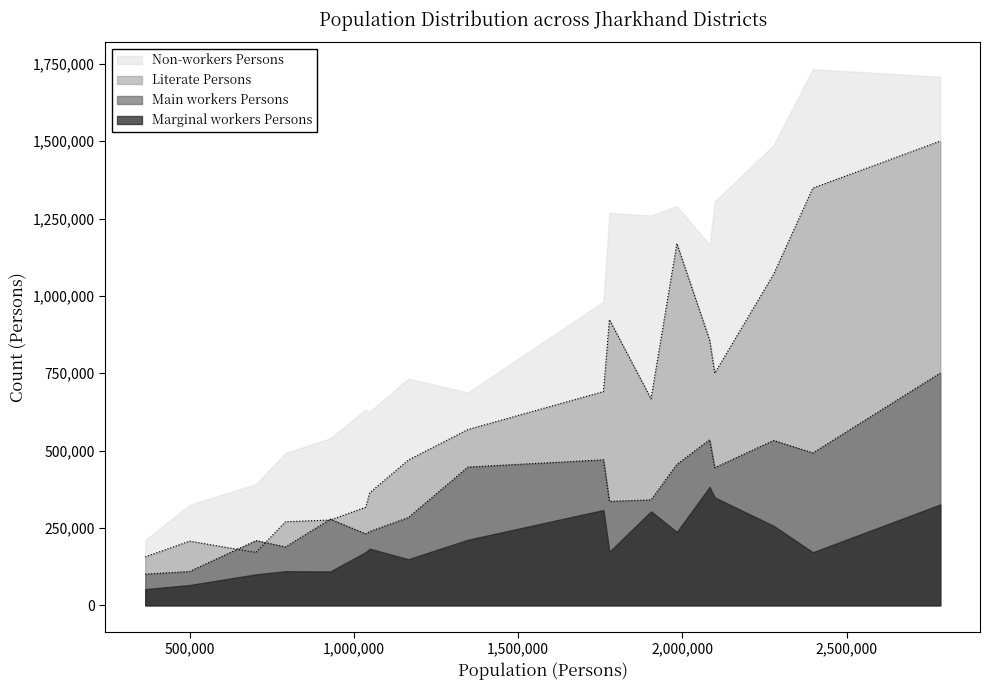

Which series has the largest total across all categories?

Non-workers Persons